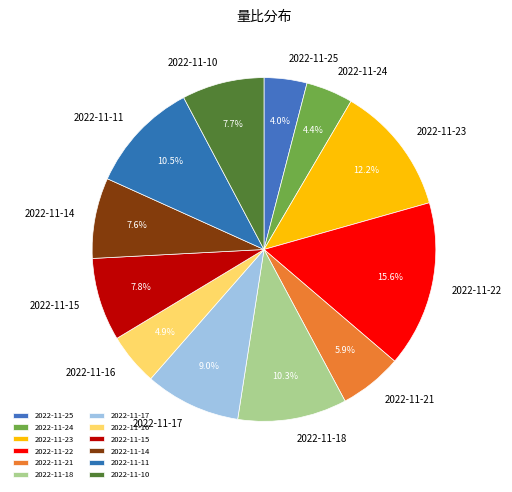

What is the total percentage of 2022-11-15 and 2022-11-23?

20.0%